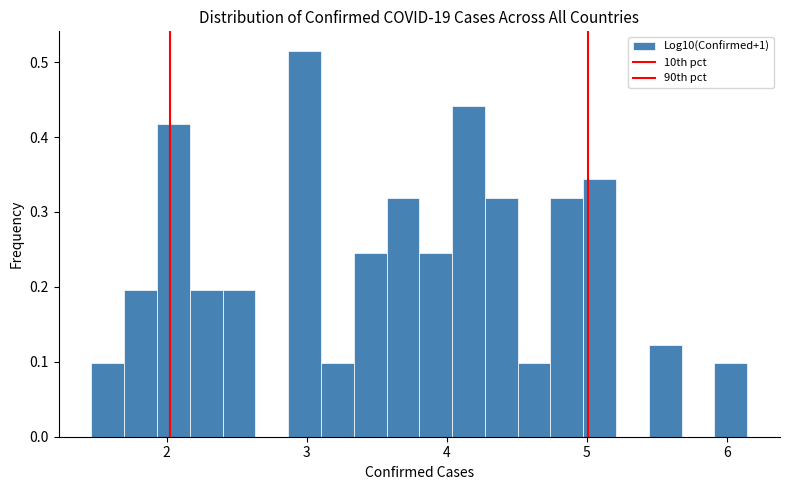

Read against the x-axis, roughly where is the centre of the tallest bar?

3.0